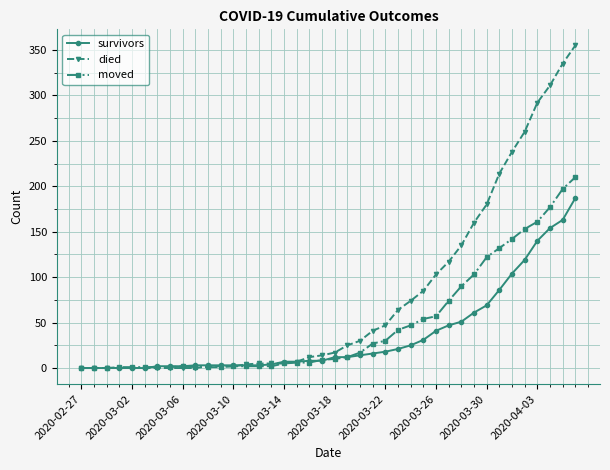

True or false: moved has more than 0 interior local peaks.

True